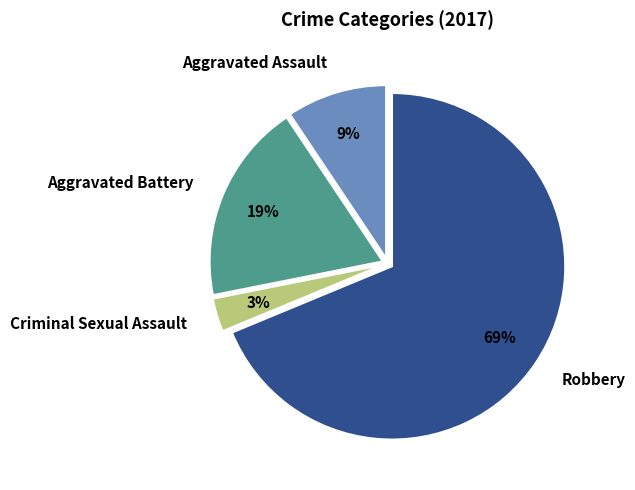

Combined, do Criminal Sexual Assault and Aggravated Battery account for over 50%?

No